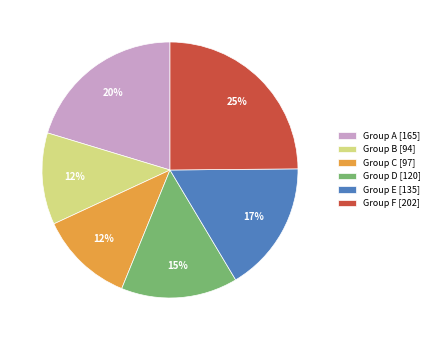

What is the largest slice in the pie chart?

Group F [202]